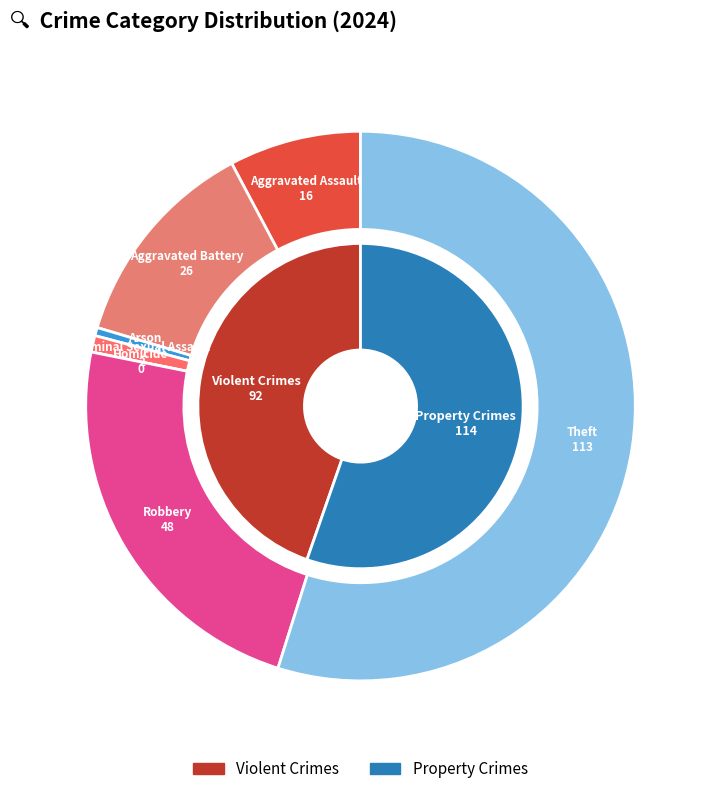

Is it true that Aggravated Battery is 22% of the pie?

False